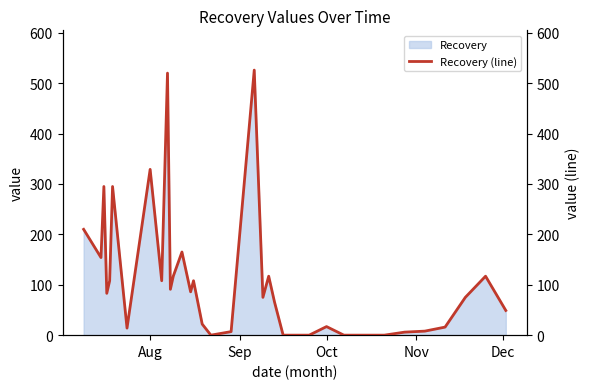

What is the maximum value for Recovery?

526